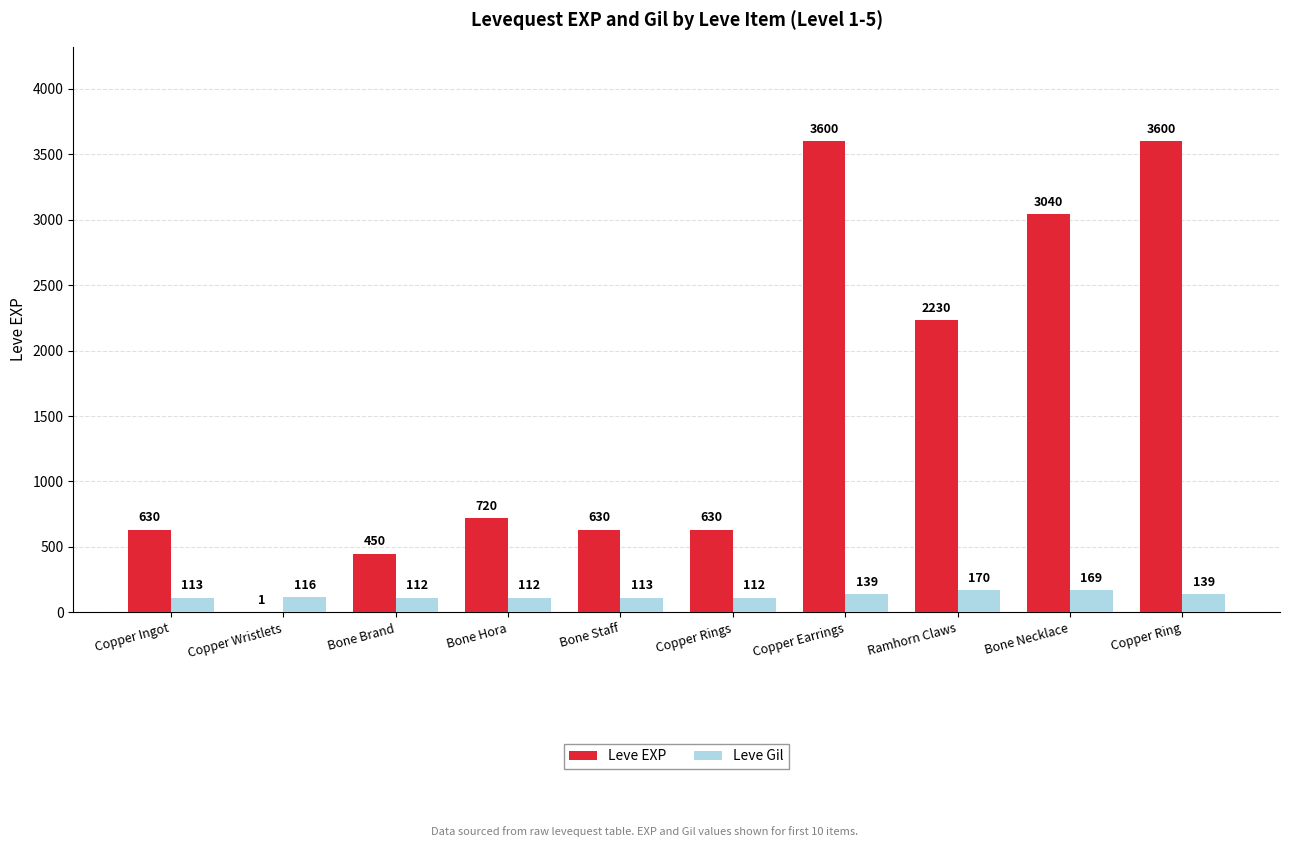

Reading left to right, list all the values displayed in this chart.

Leve EXP: 630	1	450	720	630	630	3600	2230	3040	3600
Leve Gil: 113	116	112	112	113	112	139	170	169	139